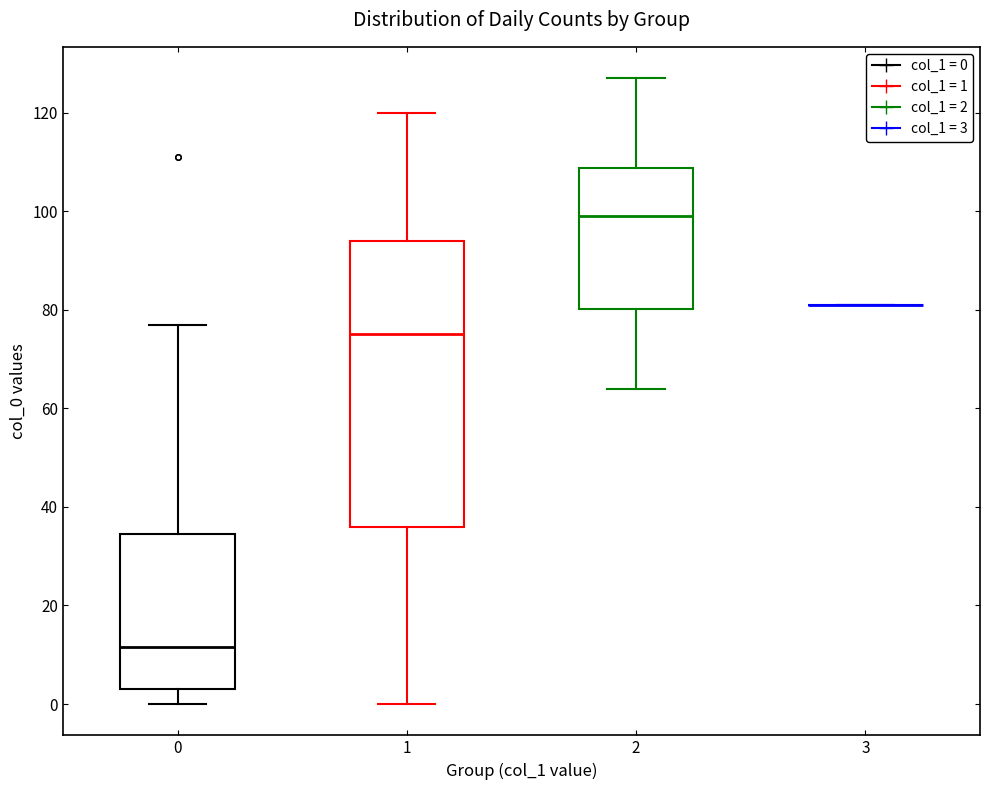

Reading left to right, transcribe this box plot: for each box, give where its median line is, the range the box spans, and where its two whiskers end, as read against the y-axis. The values are not printed on the chart, so give them approximately, as read against the axis.

0: median 12, box 4 to 34, whiskers 0 to 78
1: median 76, box 36 to 94, whiskers 0 to 120
2: median 100, box 80 to 108, whiskers 64 to 128
3: box collapsed to a line at 82, whiskers 82 to 82